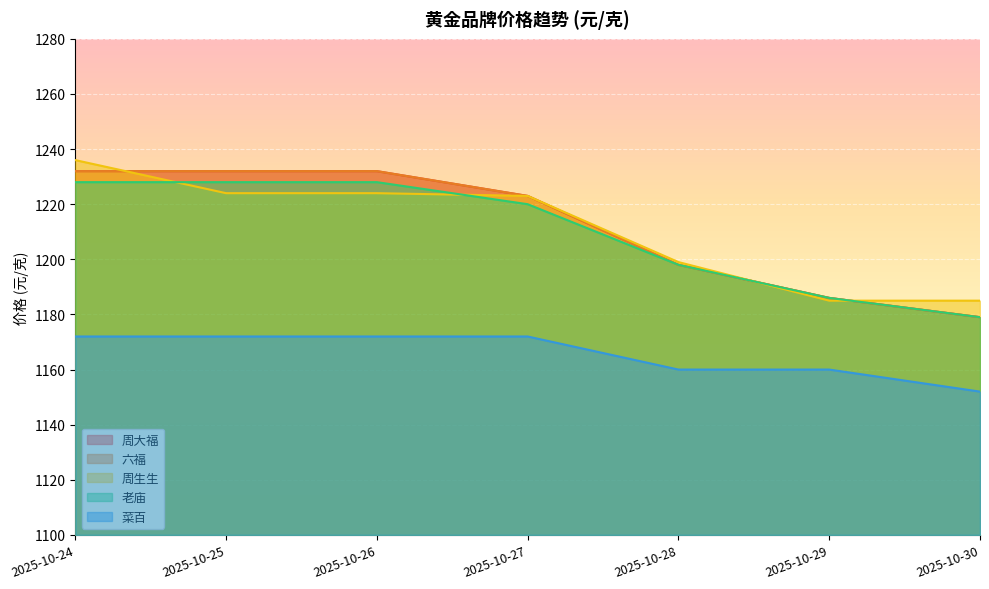

What is the sum of the 六福 values at 2025-10-27 and 2025-10-25?

2455